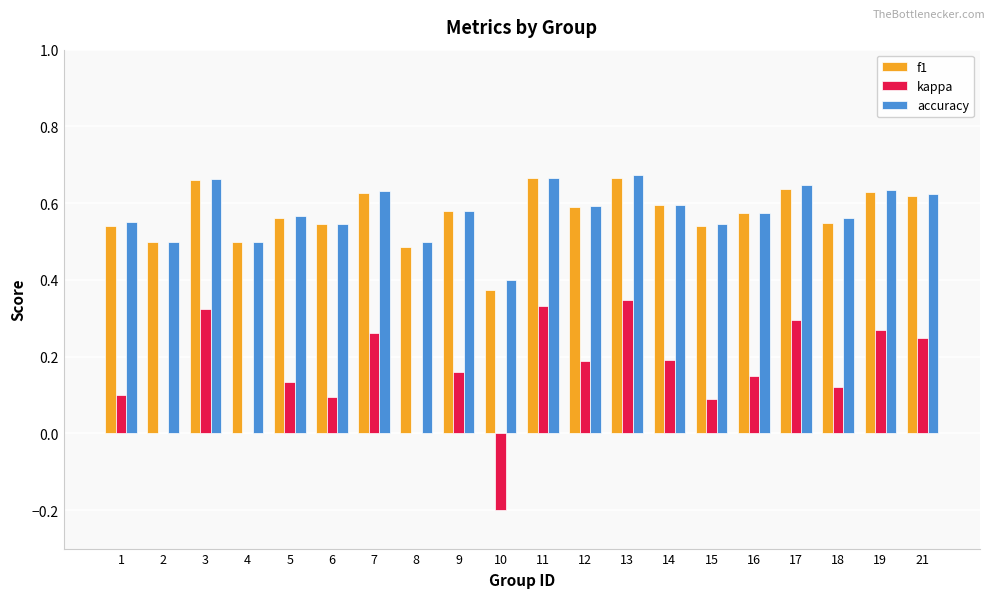

What is the total value across all series at 4?

1.0